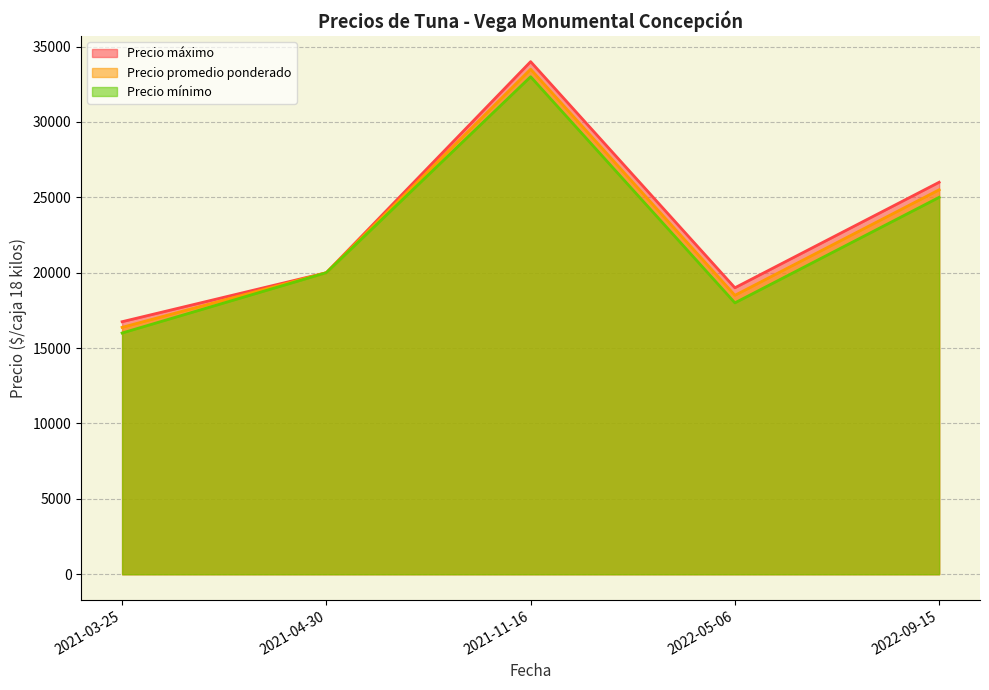

What is the smallest value displayed?

16000